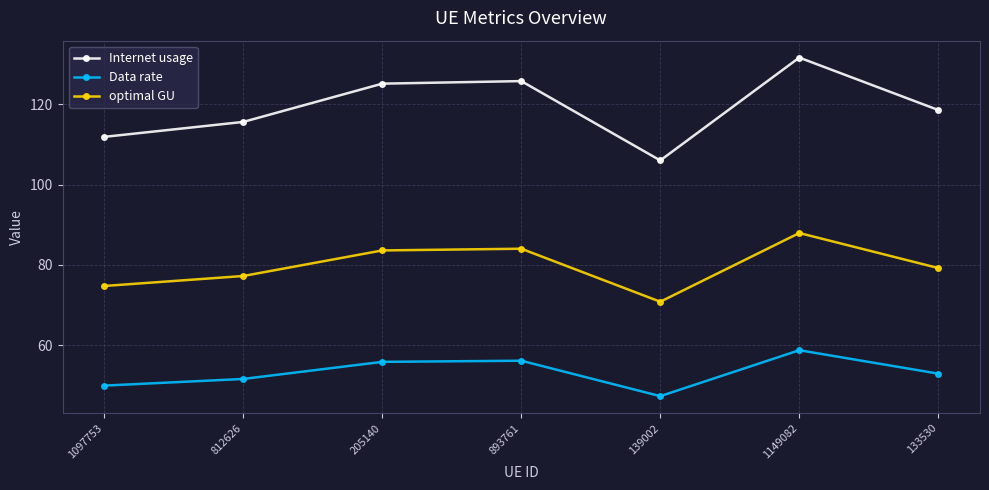

What is the minimum value for optimal GU?

70.8